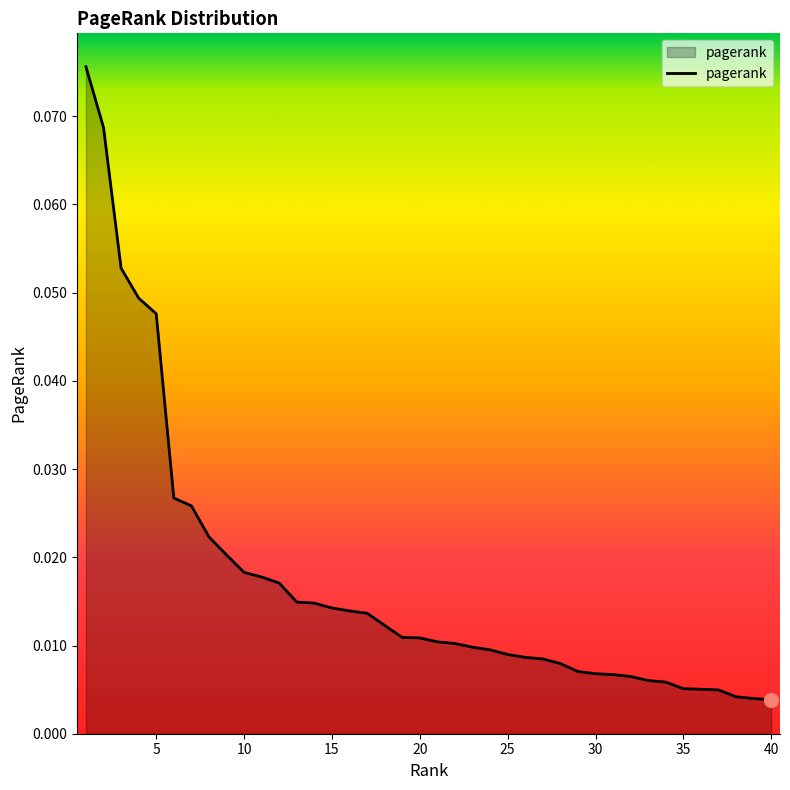

Which category has the highest value across all series?

1